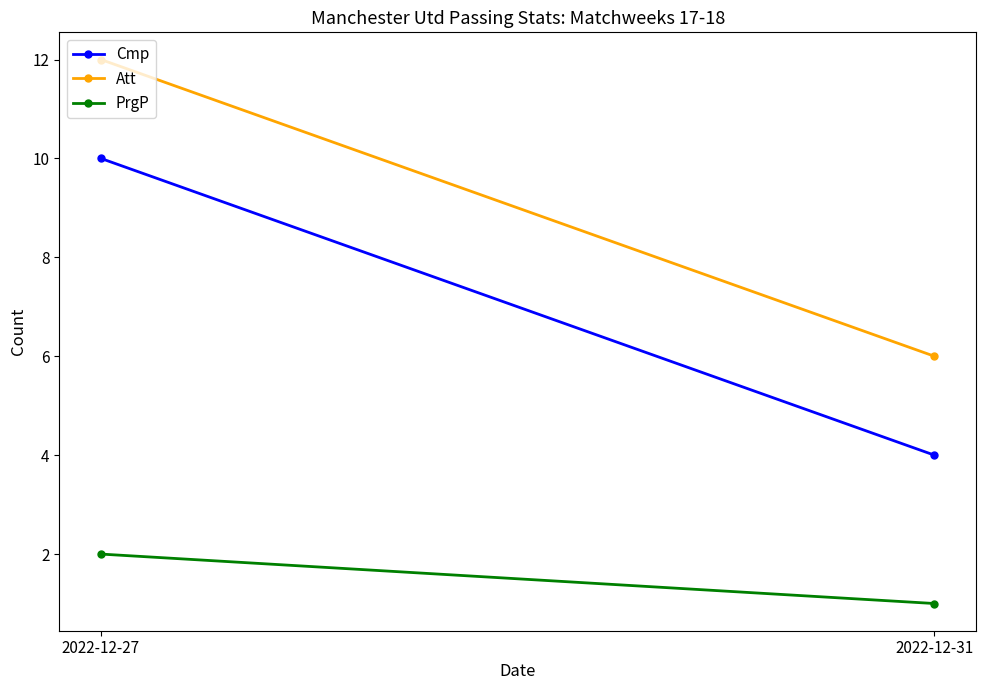

Which category has the lowest value across all series?

2022-12-31